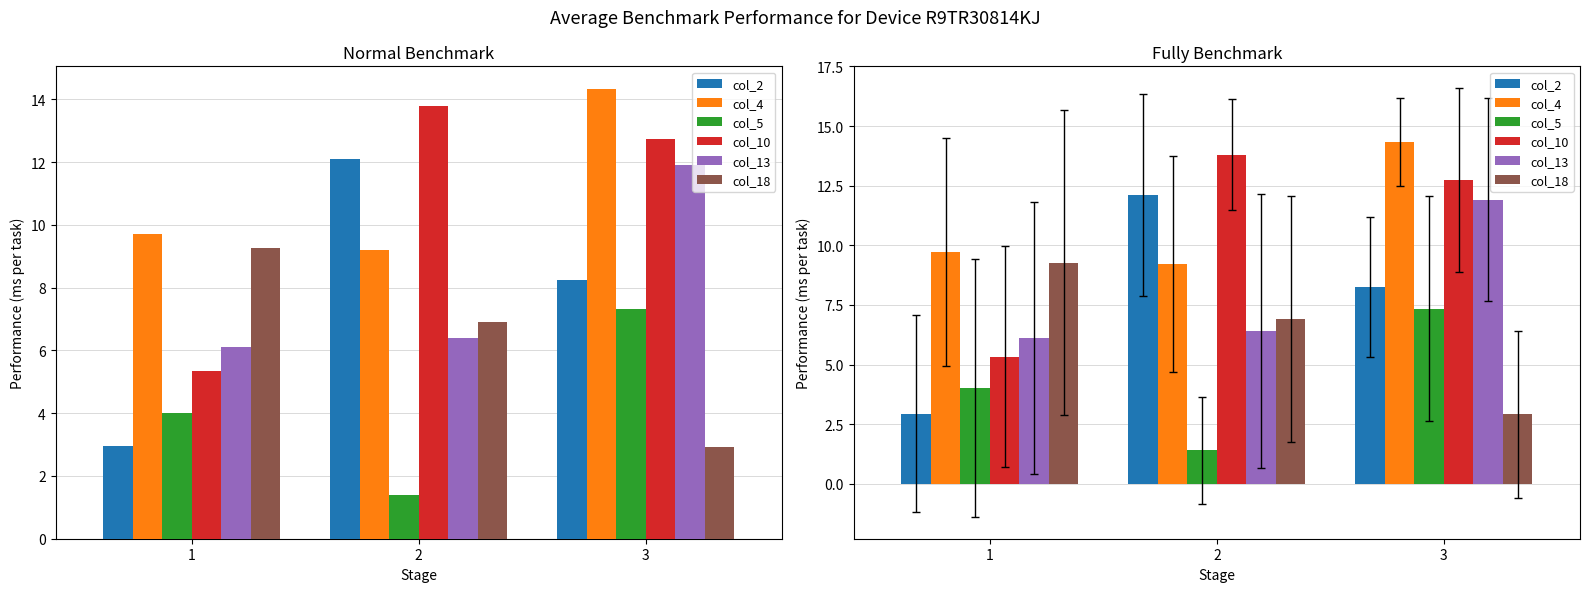

How many bars are there in each group?

6